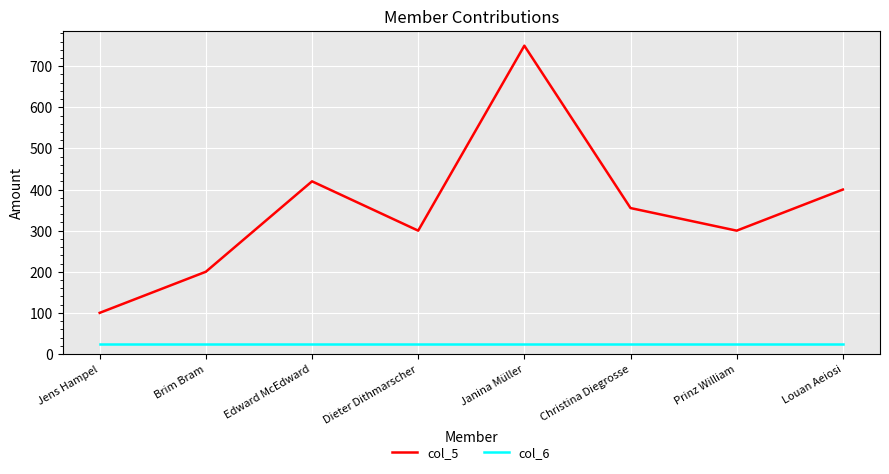

Count the number of data series in this chart.

2